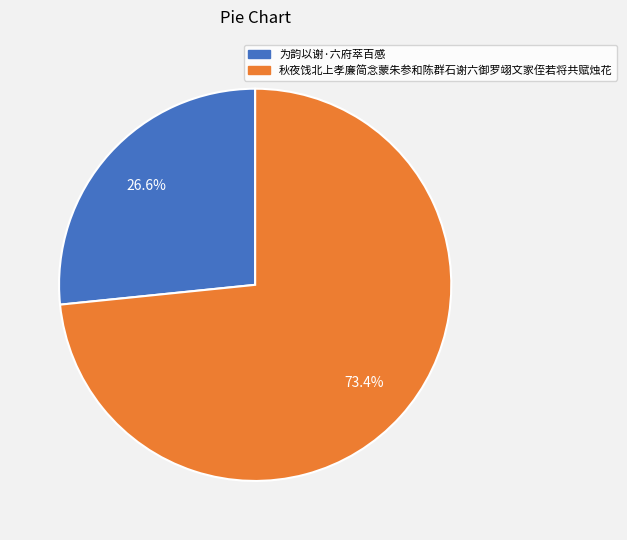

Which category has the smallest portion of the pie?

为韵以谢·六府萃百感